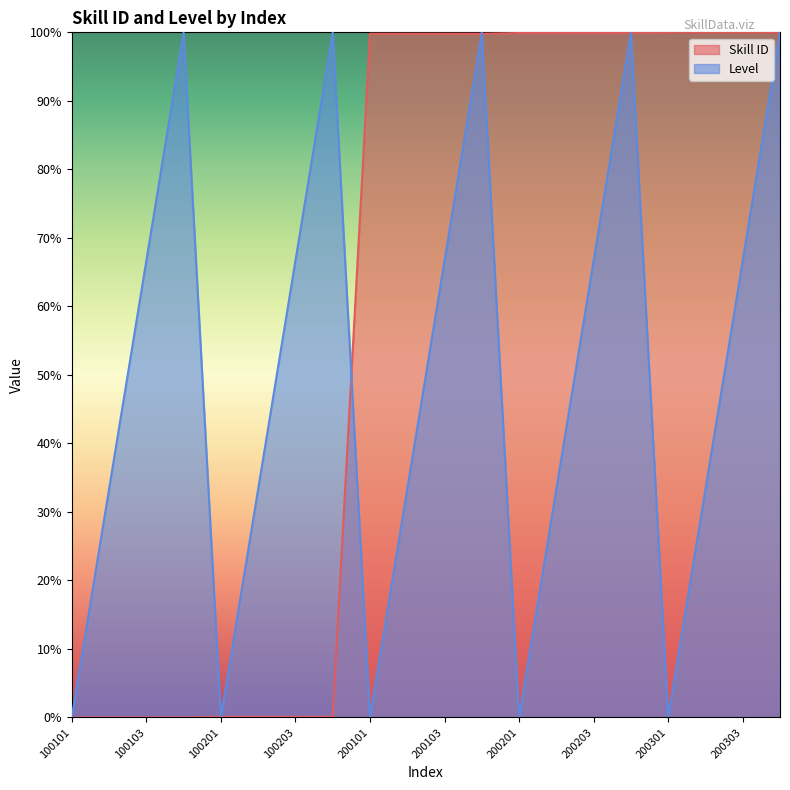

What is the difference between the highest and lowest values at 200203?

33.2